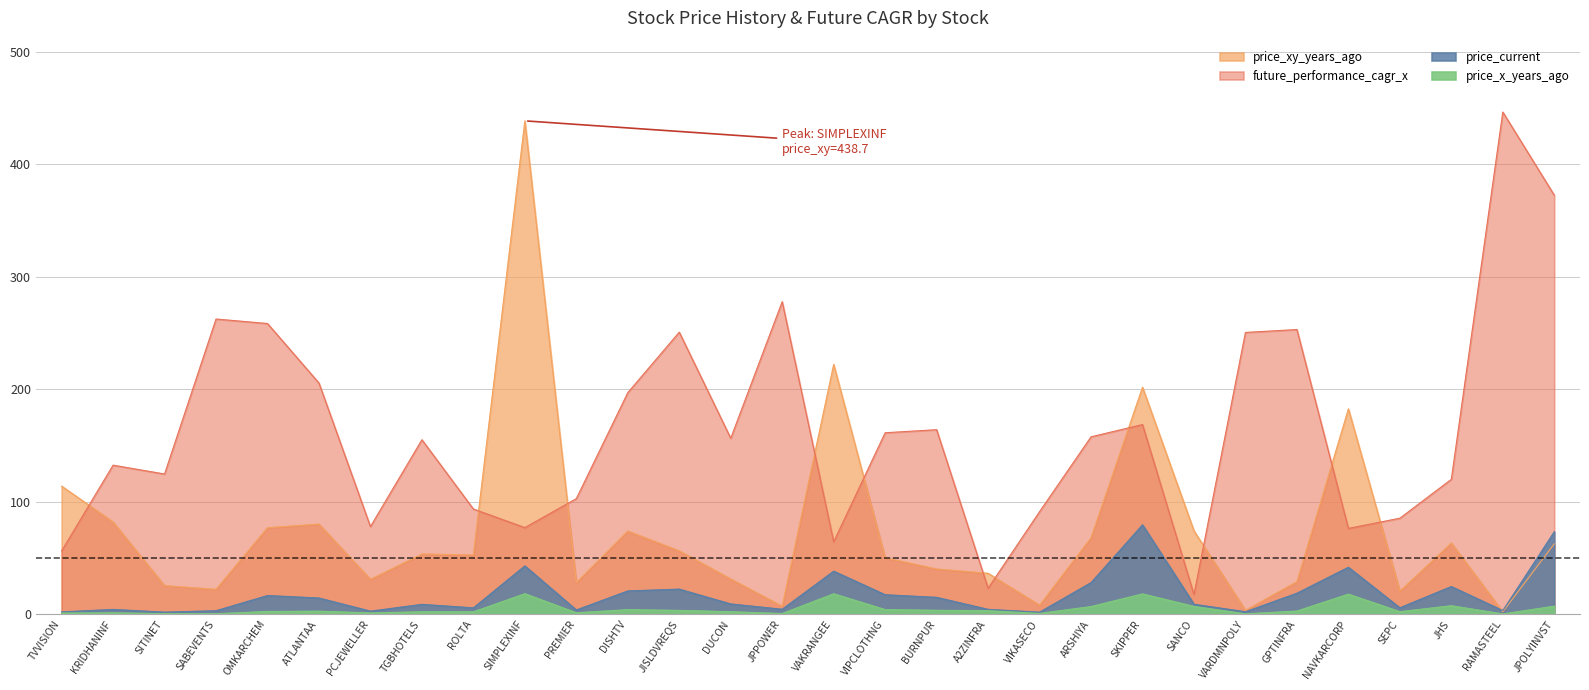

What is the average value of the price_x_years_ago series?

4.8